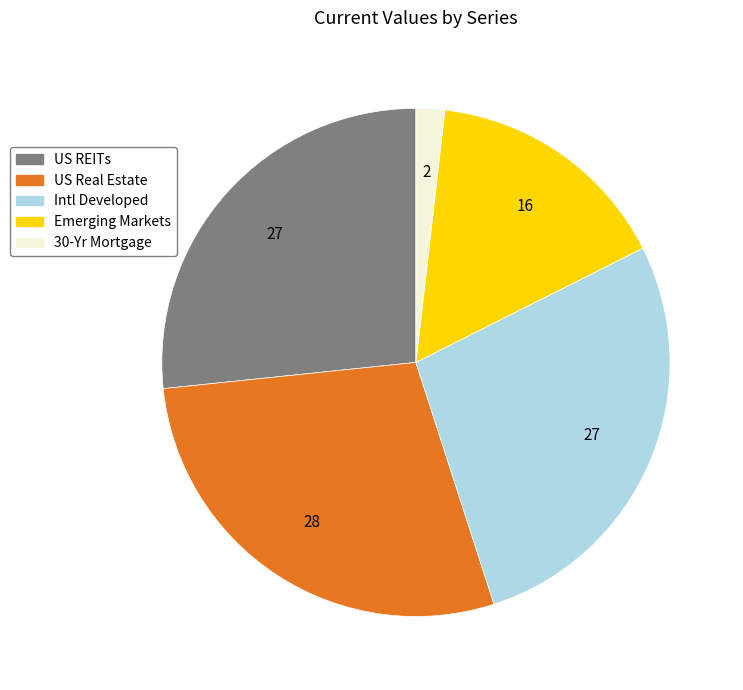

Rank the categories by value from highest to lowest.

US Real Estate, Intl Developed, US REITs, Emerging Markets, 30-Yr Mortgage